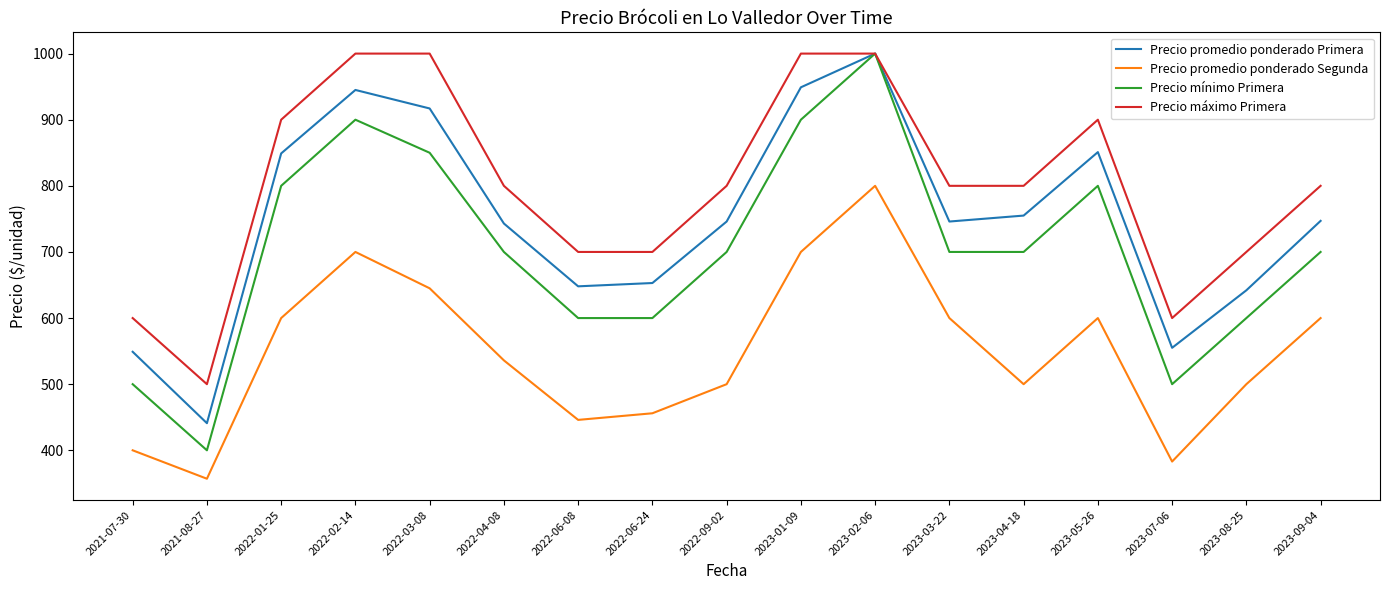

What are all the series names shown in the legend?

Precio promedio ponderado Primera, Precio promedio ponderado Segunda, Precio mínimo Primera, Precio máximo Primera